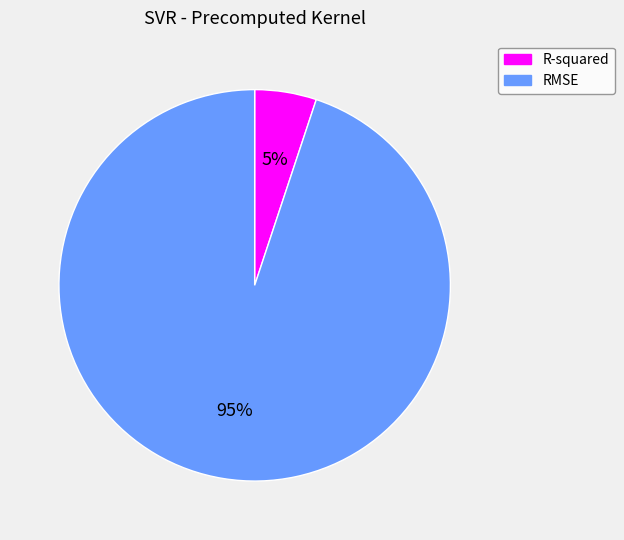

What percentage is the R-squared slice, to the nearest percent?

5%